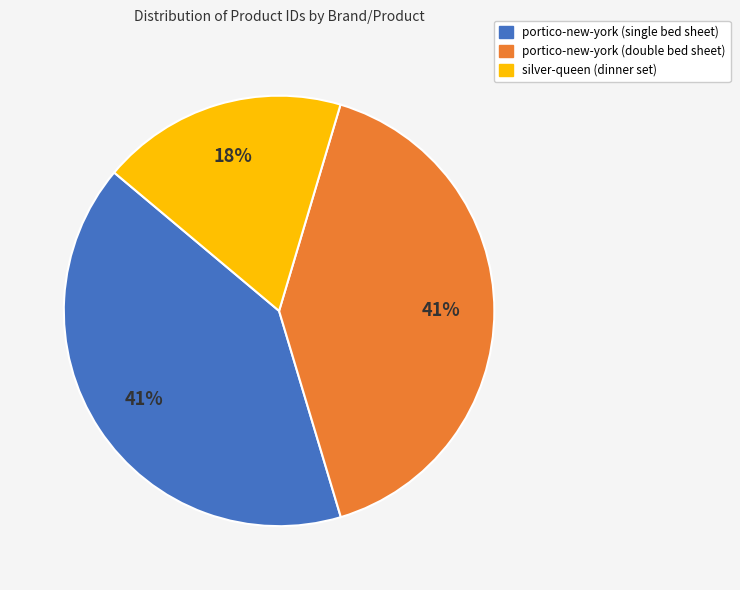

To the nearest percent, what is the average slice percentage?

33%